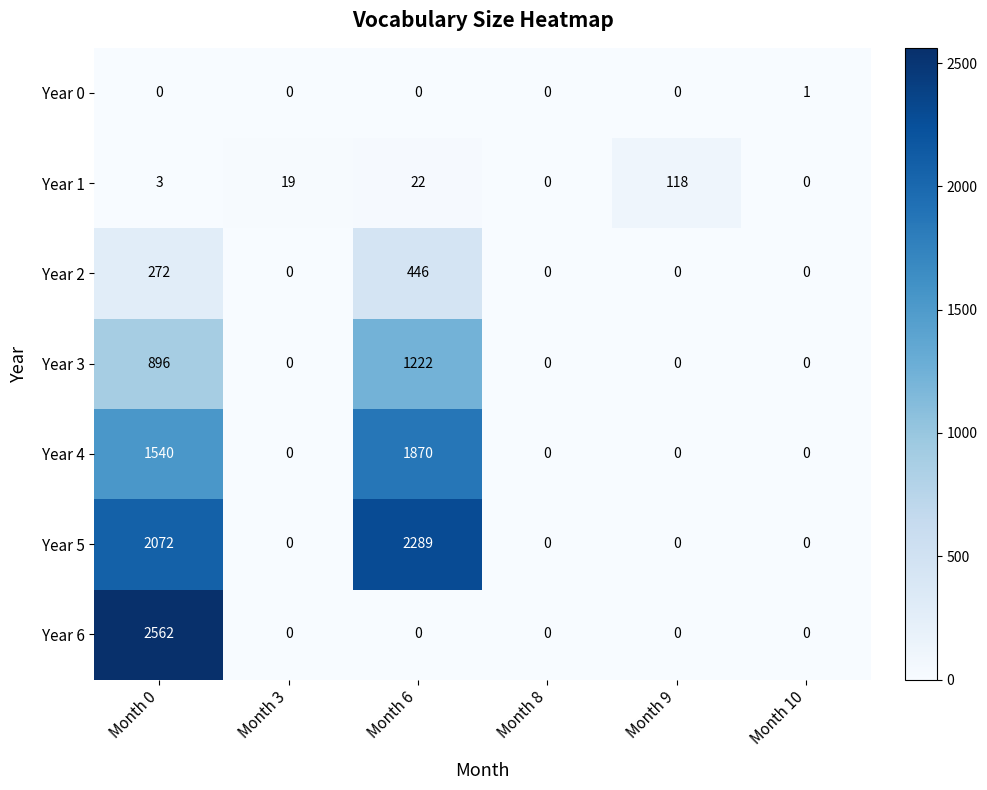

Is it true that Year 2 equals 632 at Month 6?

False